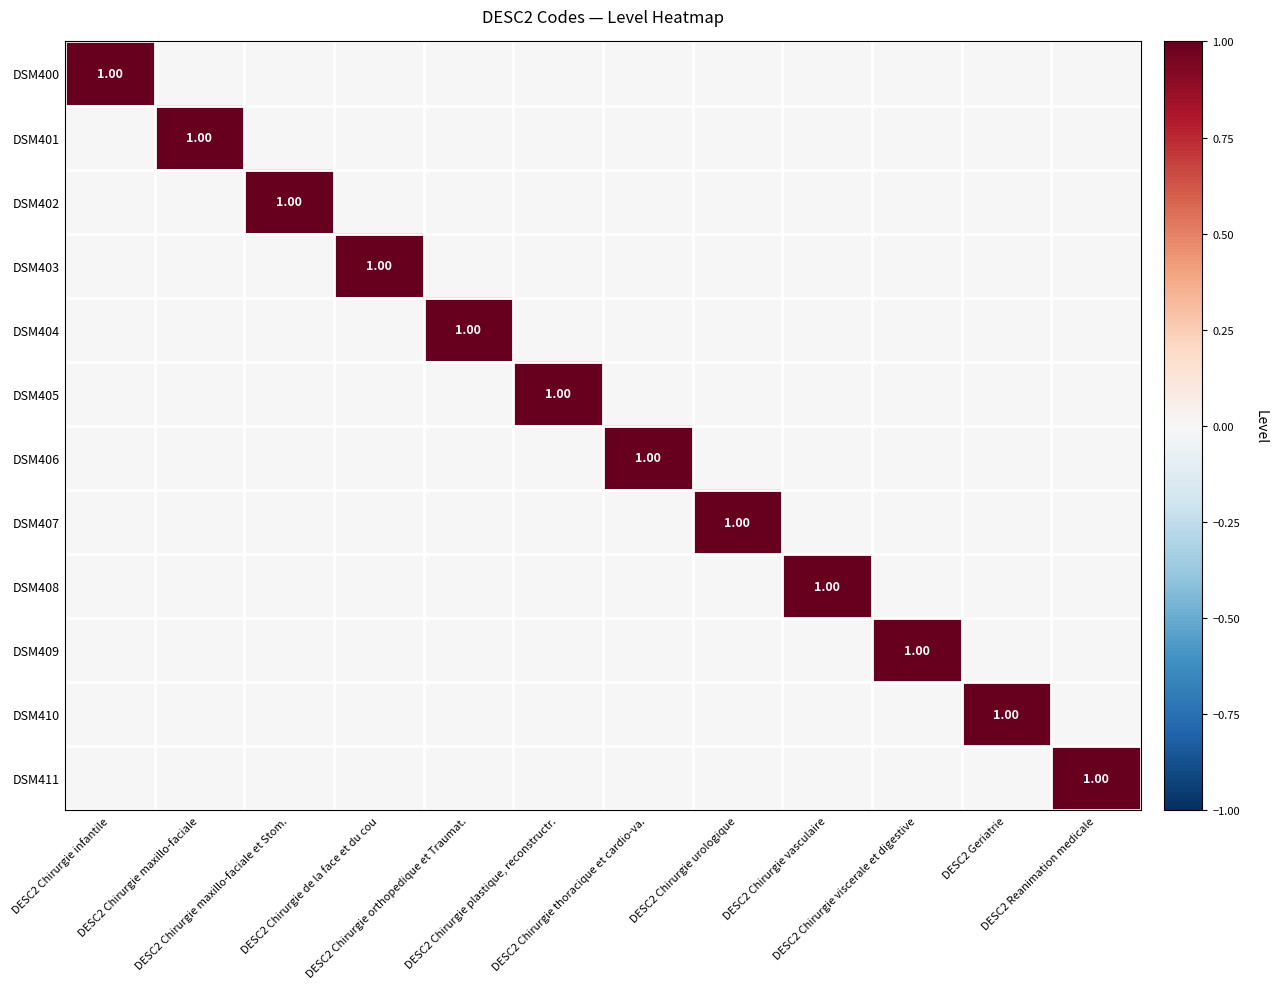

Which series has the largest total across all categories?

DSM400